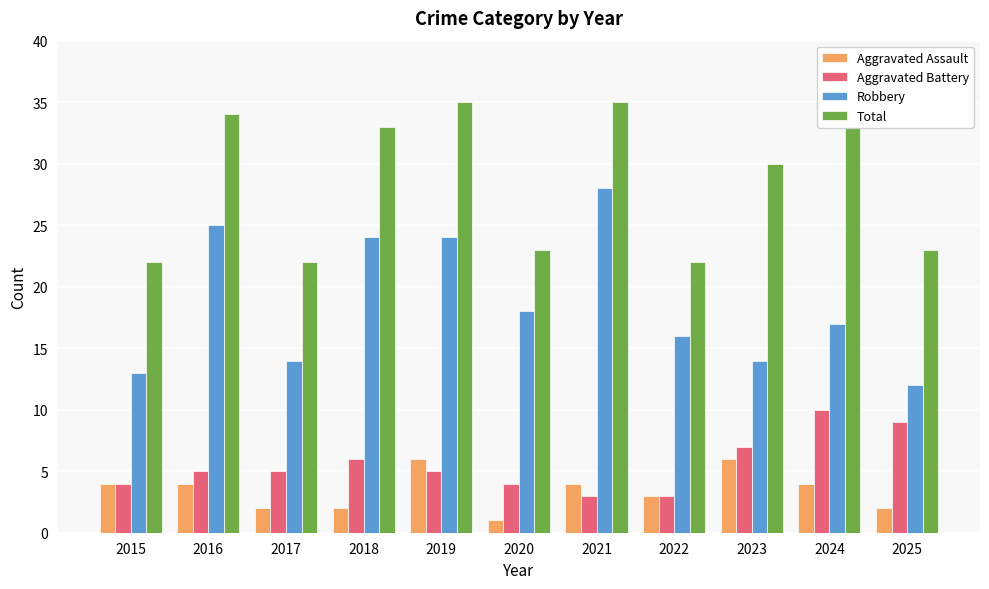

Count the Aggravated Battery values in the range 4 to 7.

7